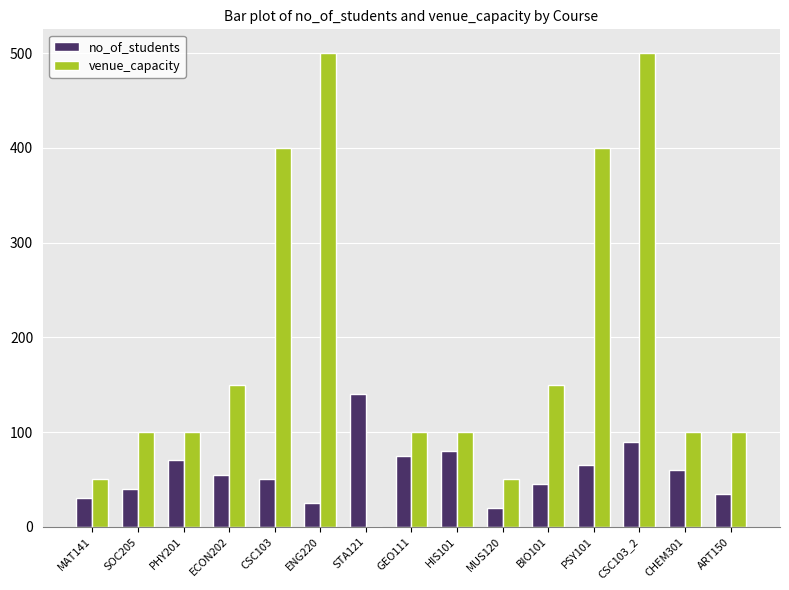

At which category is the sum across all series the highest?

CSC103_2